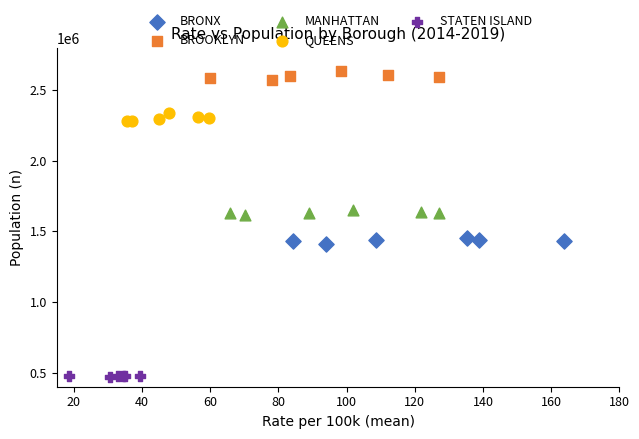

Which series contains the lowest Y value?

STATEN ISLAND